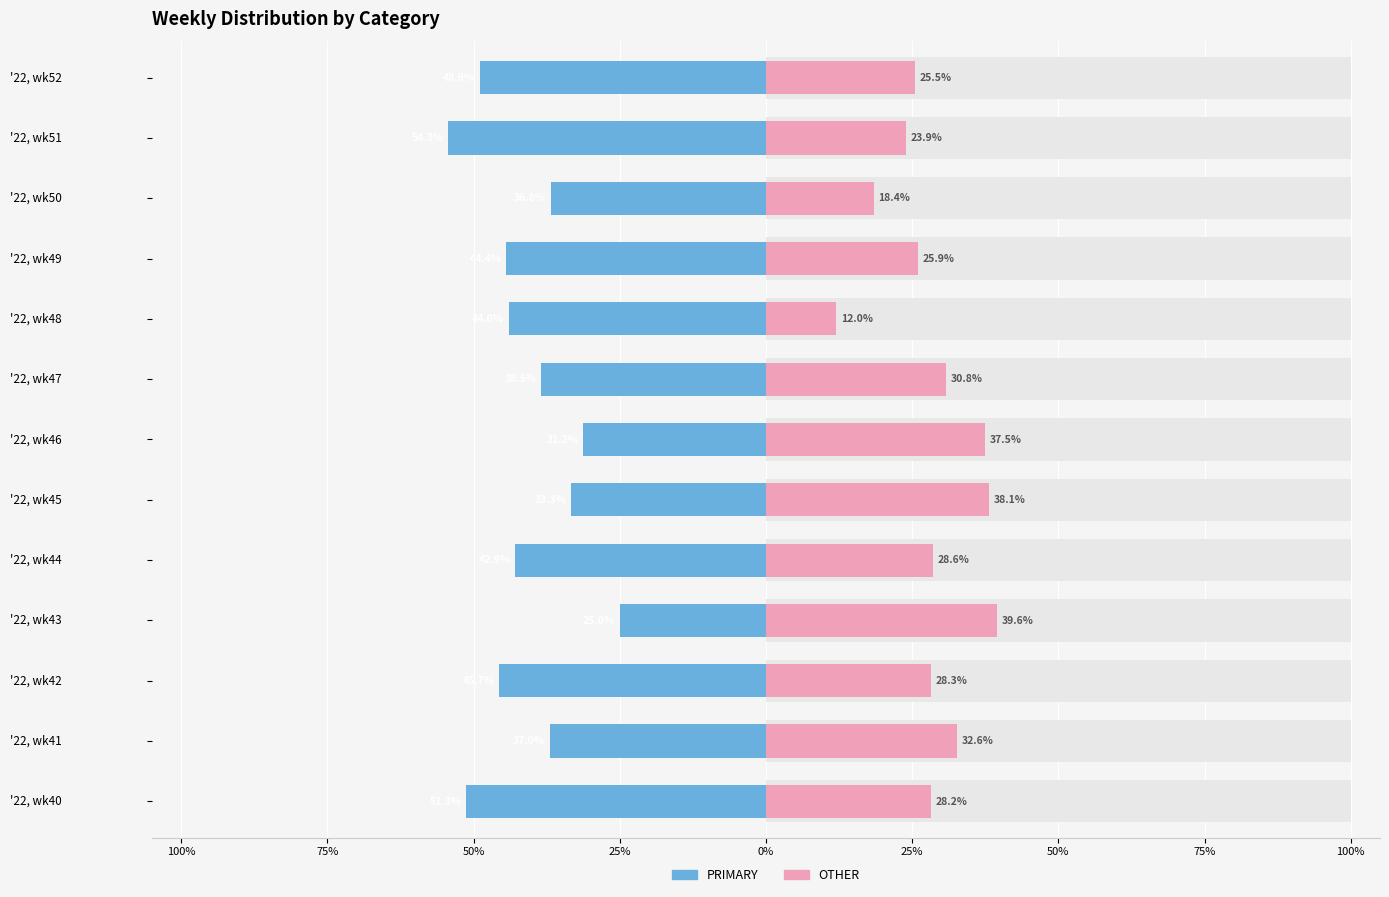

How many values in the PRIMARY series are below 42?

6